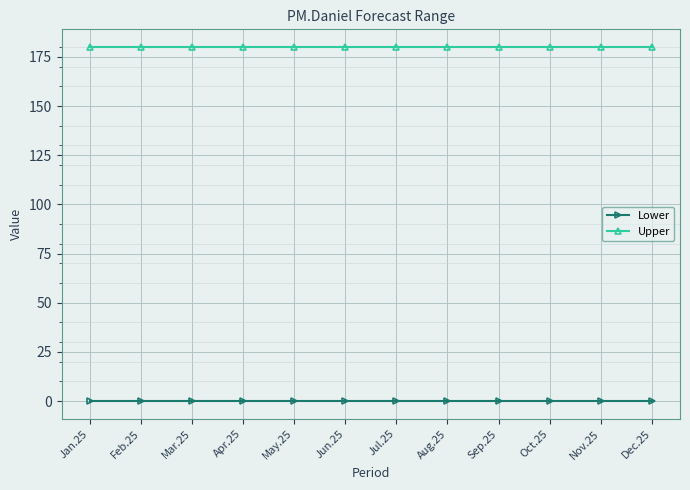

List the series in order of their peak value, lowest first.

Lower, Upper